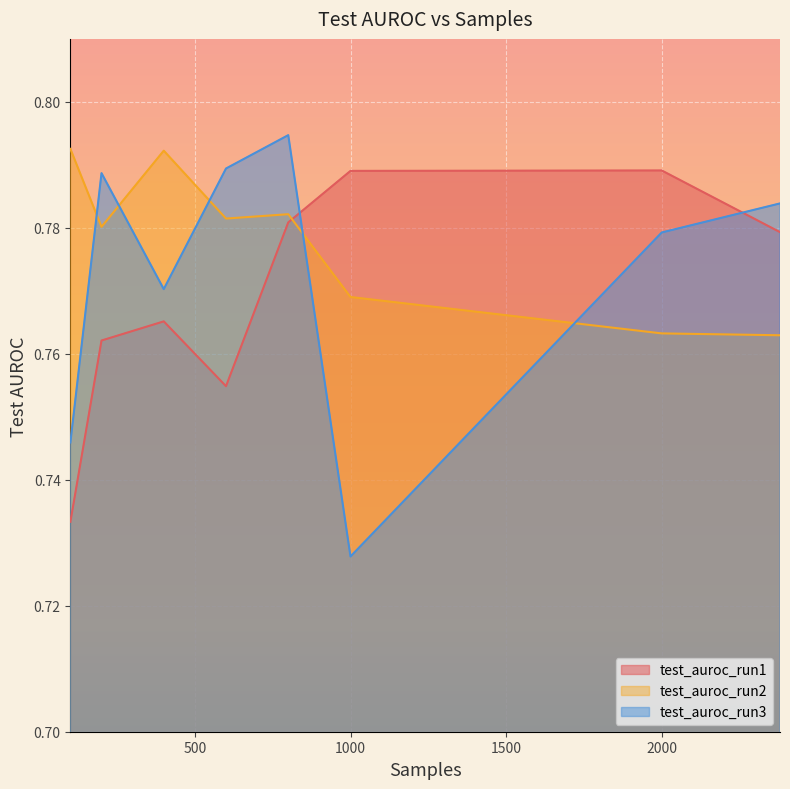

Is the value of test_auroc_run3 at 800 greater than the value of test_auroc_run2 at 2000?

Yes